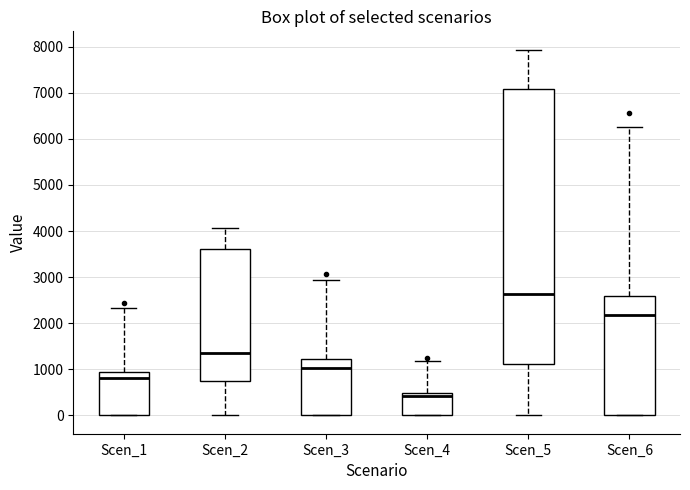

Reading left to right, transcribe this box plot: for each box, give where its median line is, the range the box spans, and where its two whiskers end, as read against the y-axis. The values are not printed on the chart, so give them approximately, as read against the axis.

Scen_1: median 800, box 0 to 1000, whiskers 0 to 2300
Scen_2: median 1400, box 800 to 3600, whiskers 0 to 4100
Scen_3: median 1000, box 0 to 1200, whiskers 0 to 2900
Scen_4: median 400, box 0 to 500, whiskers 0 to 1200
Scen_5: median 2600, box 1100 to 7100, whiskers 0 to 7900
Scen_6: median 2200, box 0 to 2600, whiskers 0 to 6200